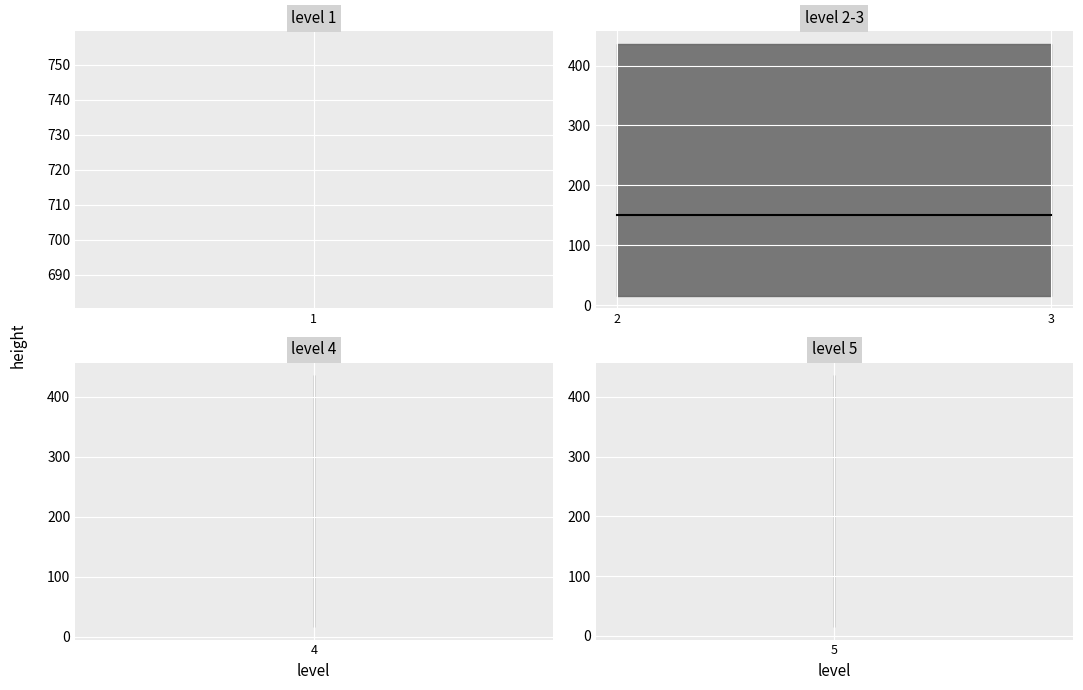

What is the average value?

131